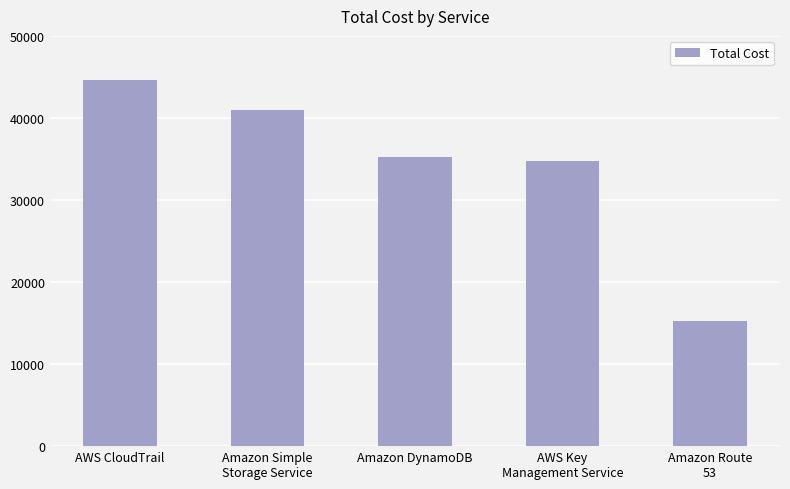

Reading right to left, transcribe all the data shown in this chart.

15219.4	34812.6	35244.9	40980.3	44666.6